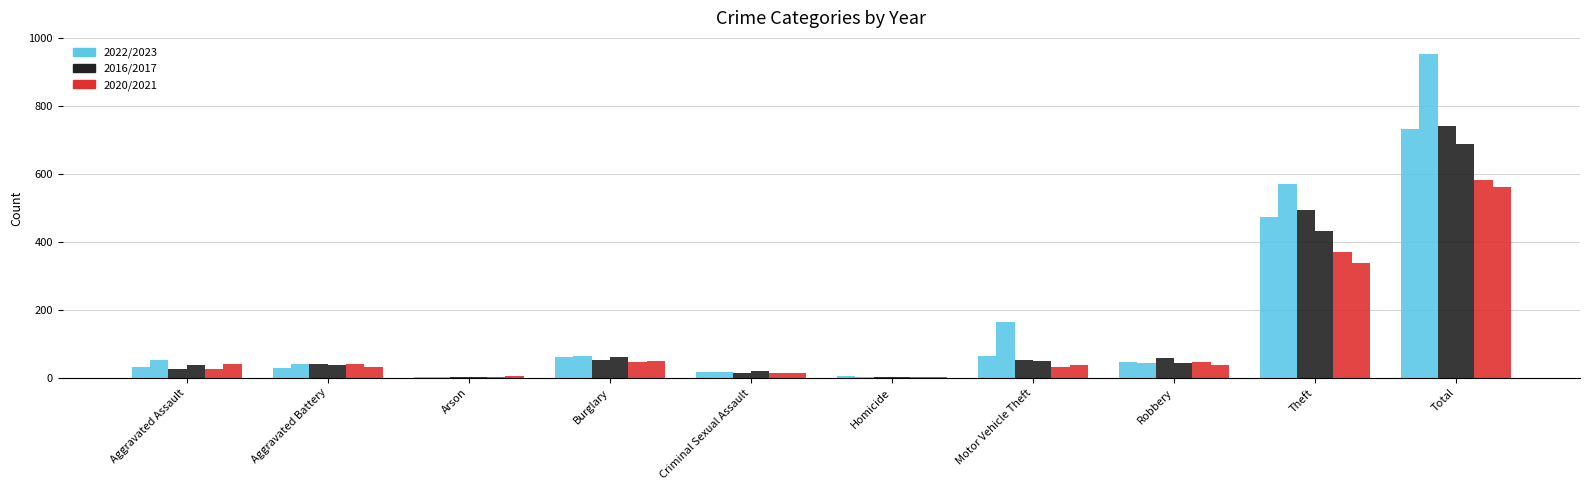

How many series are shown in this chart?

6